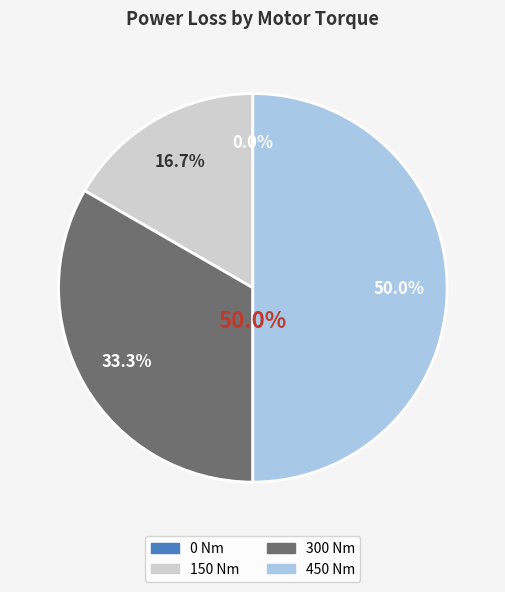

How many slices are in this pie chart?

4